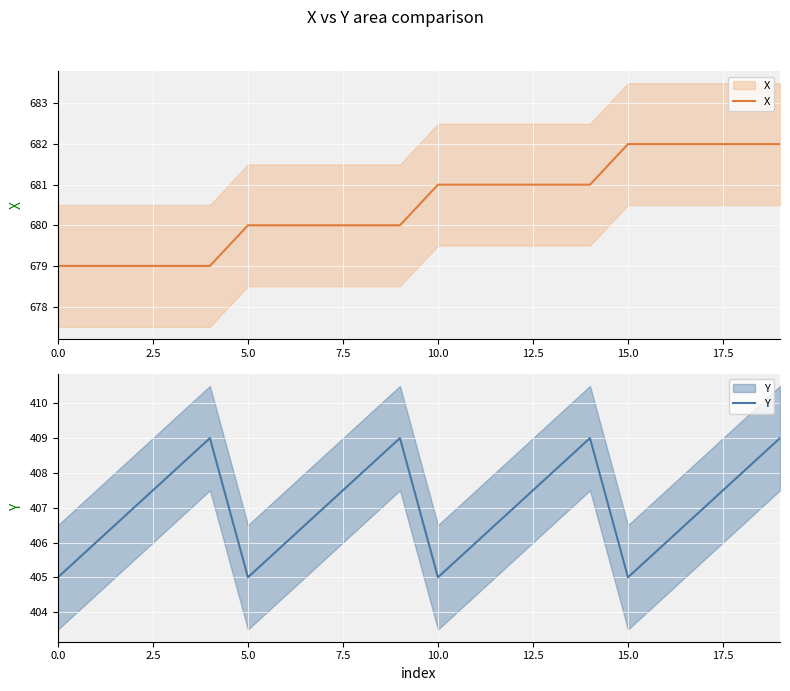

What is the difference between the second highest and second lowest values in the Y series?

4